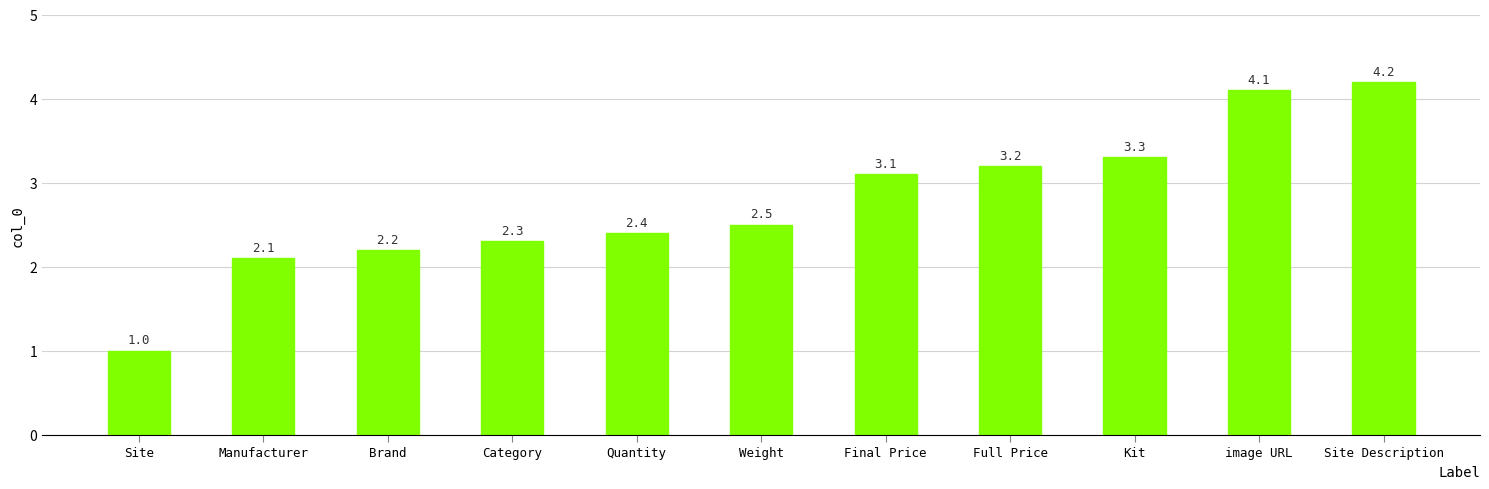

True or false: the data shows 6.8 at Site Description.

False